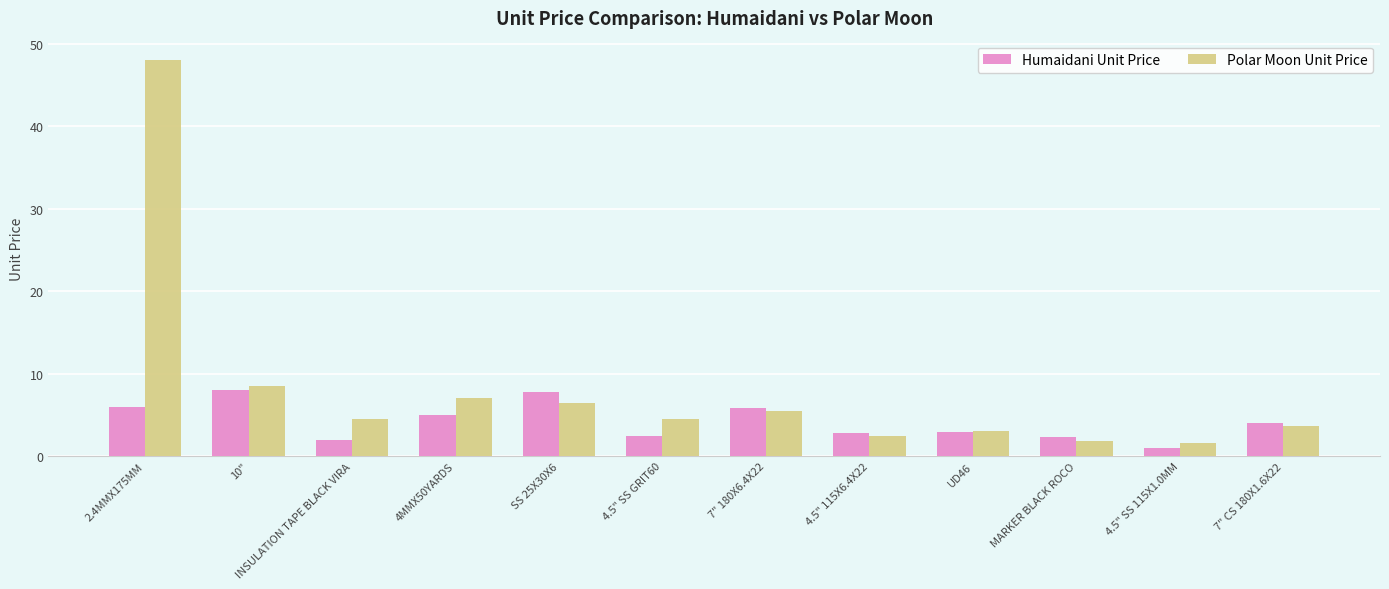

The Humaidani Unit Price series shows 5.0 at 4MMX50YARDS. True or false?

True